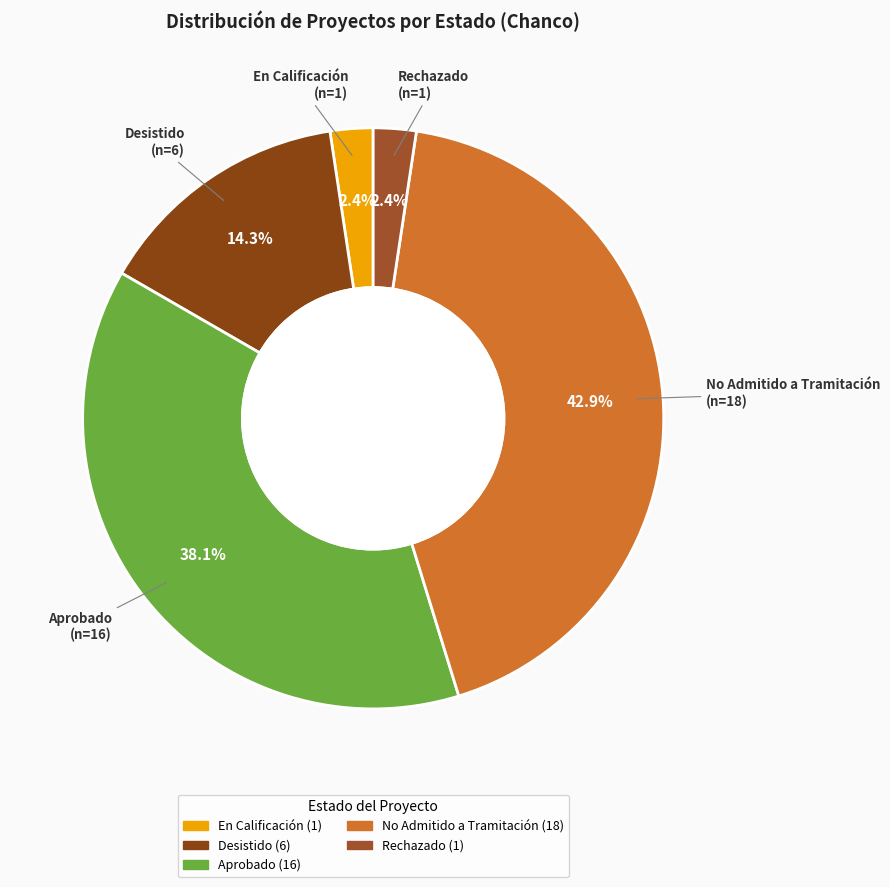

To the nearest percent, what percentage of the pie is Desistido?

14%